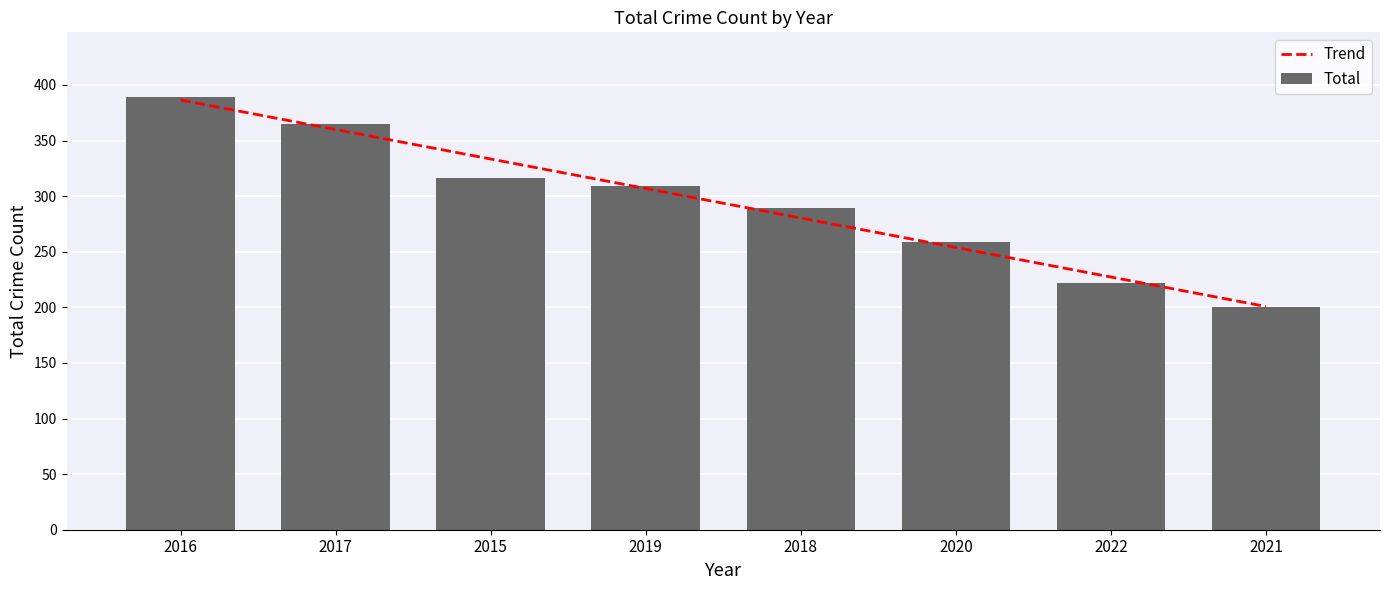

Which has a higher value, 2022 or 2018?

2018